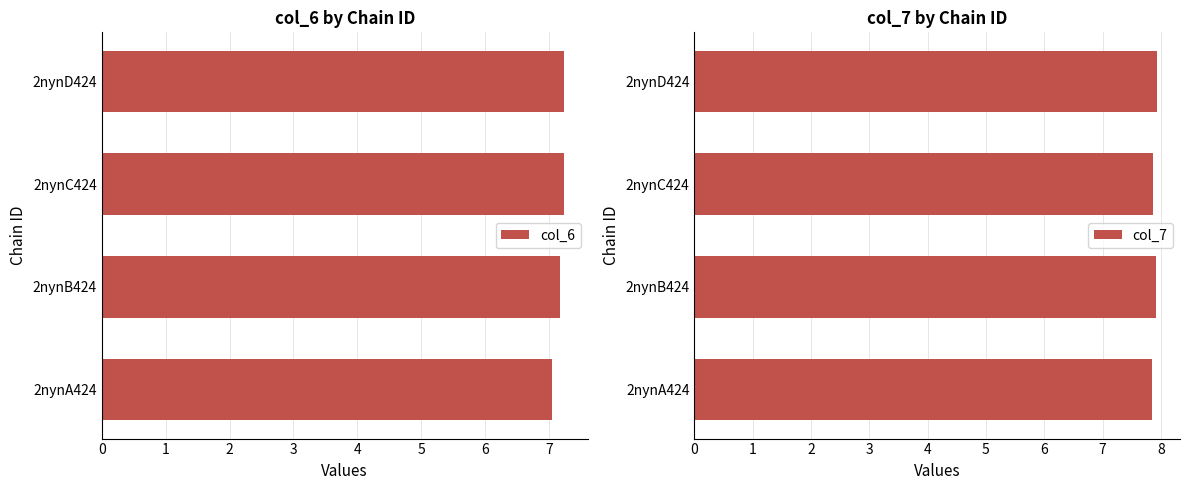

What is the maximum value for col_6?

7.2